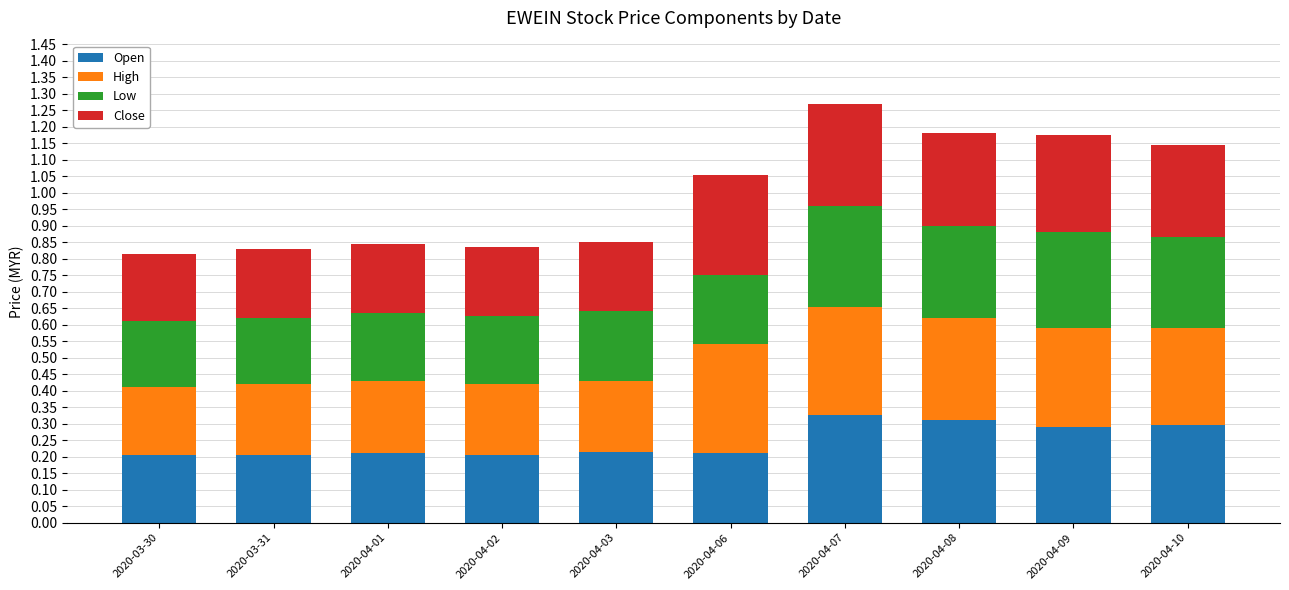

How many Open values are between 0 and 1?

10